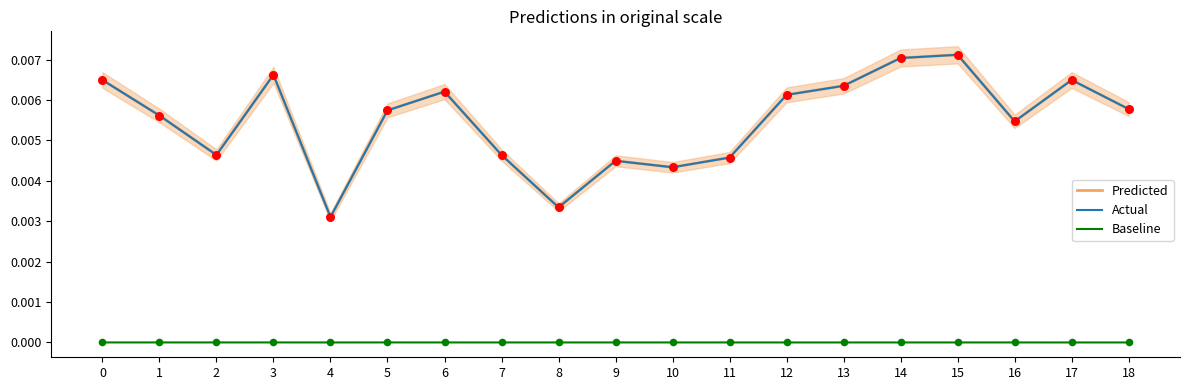

Which series contains the highest Y value?

Predicted